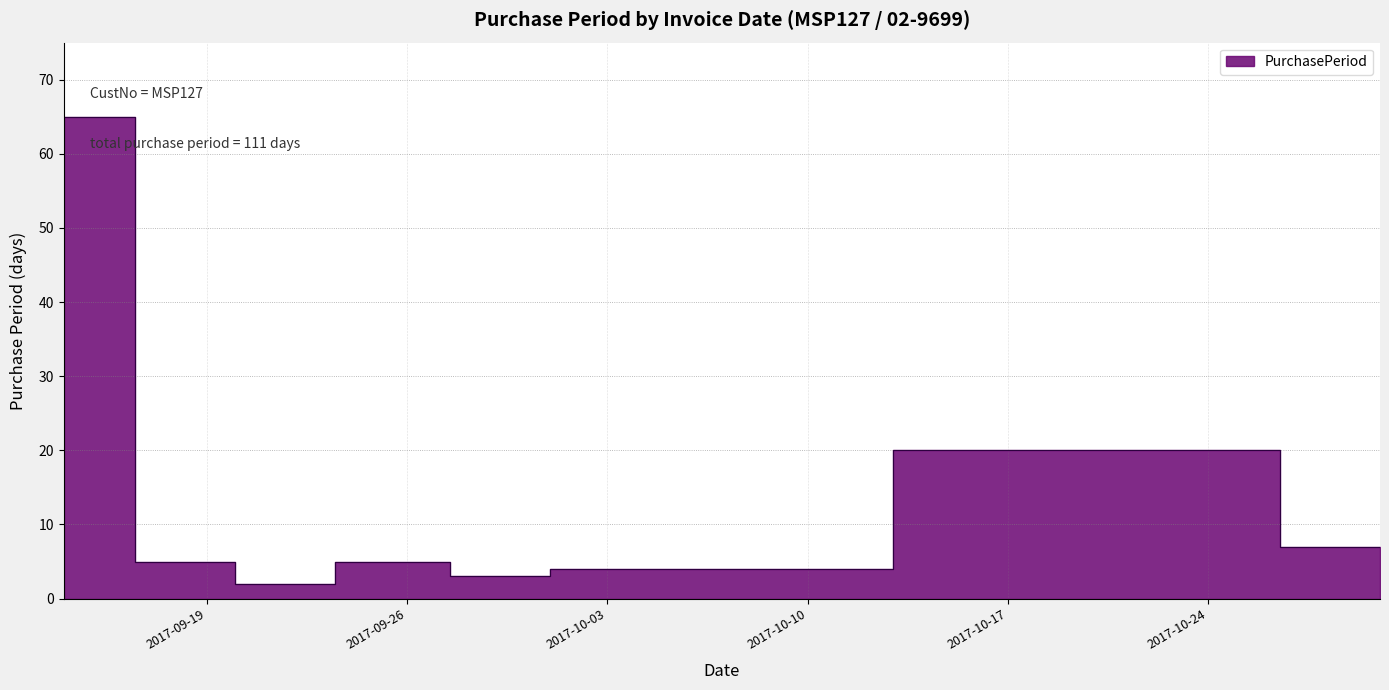

What is the minimum value shown in the chart?

2